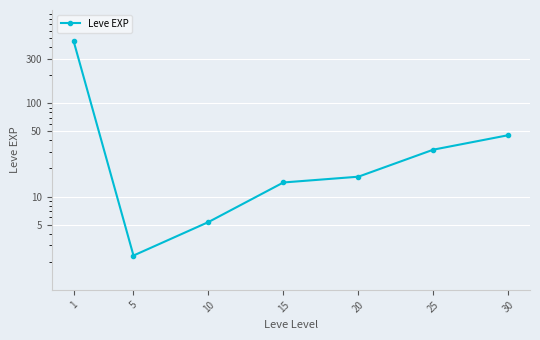

Rank the categories by value from lowest to highest.

5, 10, 15, 20, 25, 30, 1